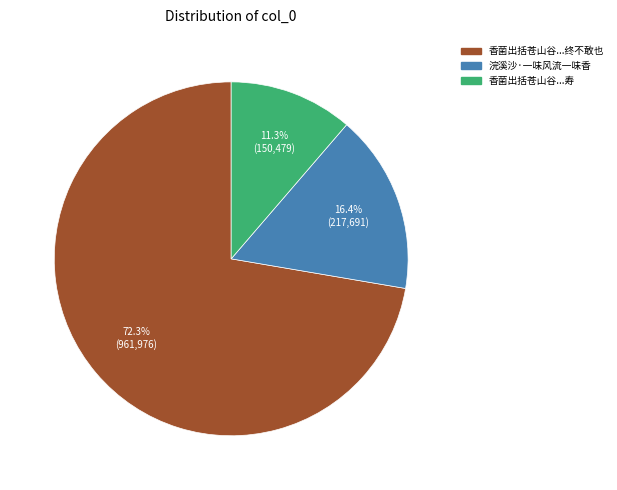

What percentage is NOT represented by 香菌出括苍山谷...寿?

88.7%